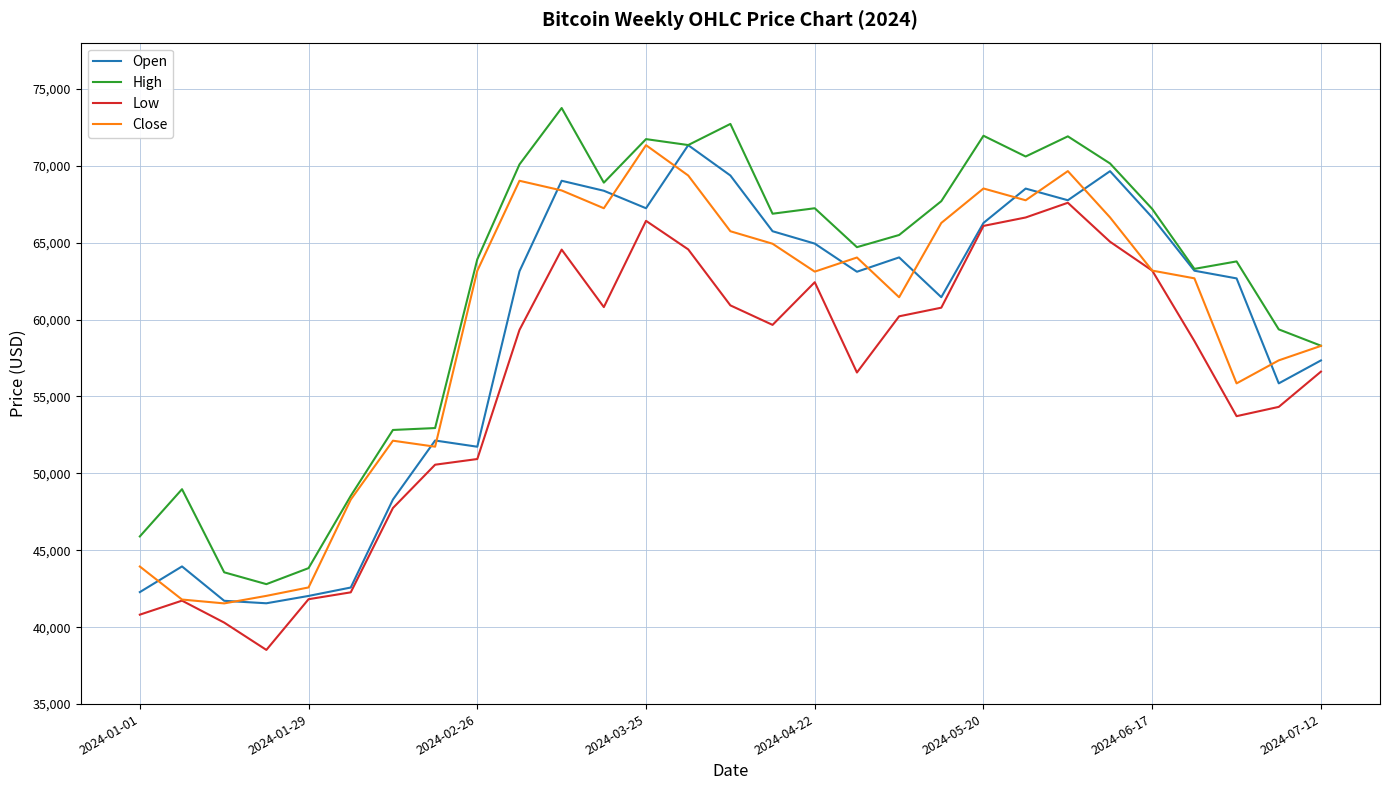

True or false: Low and High cross at least once.

False